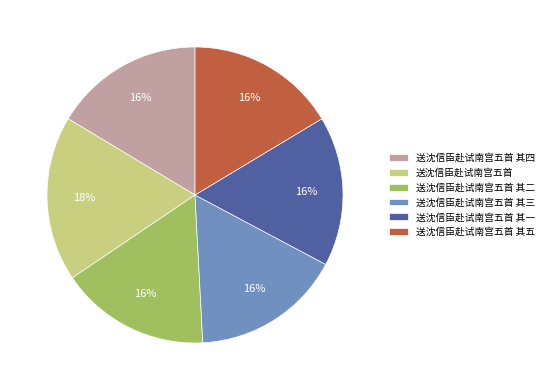

What percentage is the 送沈信臣赴试南宫五首 其五 slice, to the nearest percent?

16%